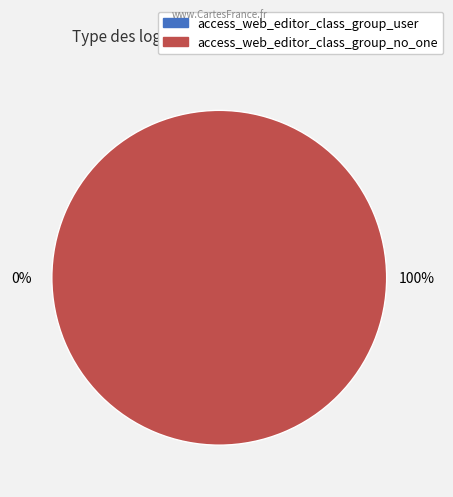

What percentage do access_web_editor_class_group_no_one and access_web_editor_class_group_user together represent?

100.0%